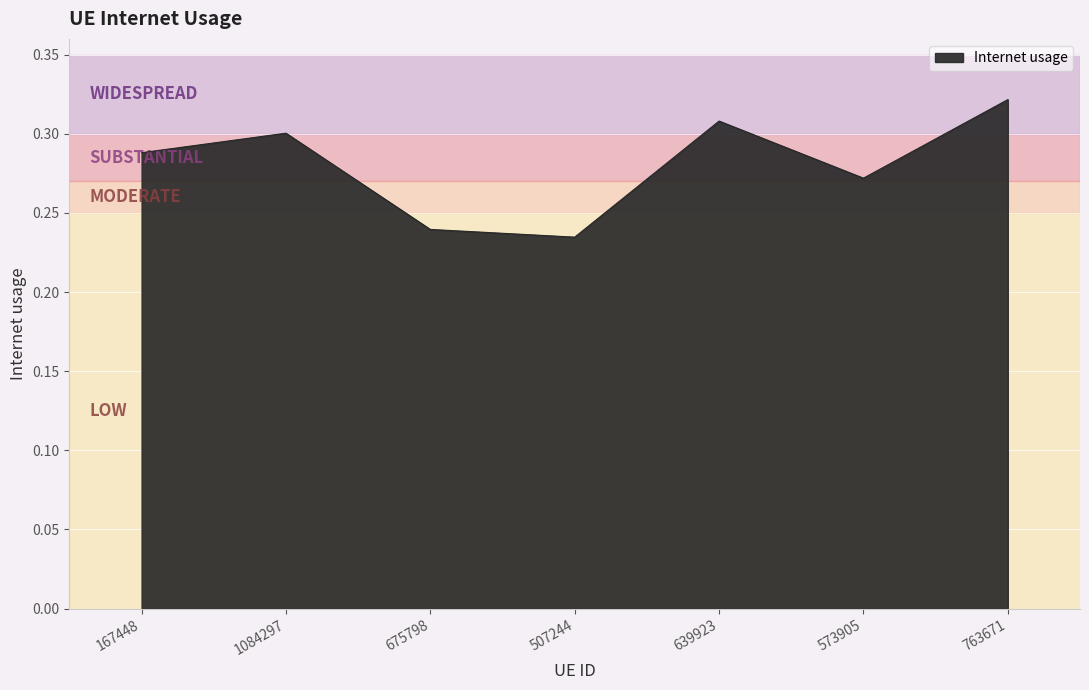

The chart shows a value of 0.5 at 573905. True or false?

False